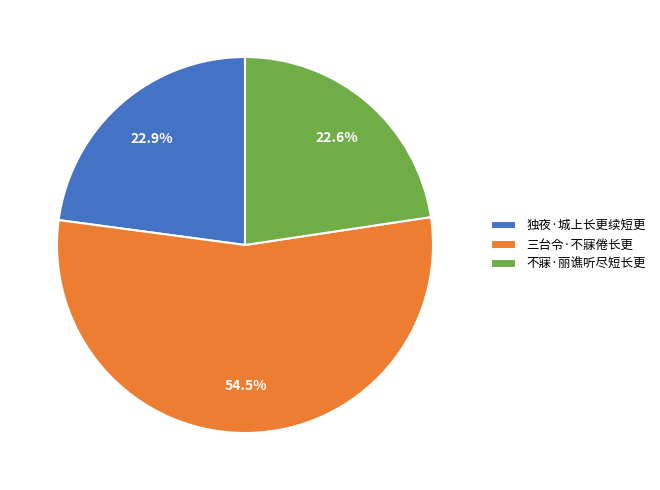

To the nearest percent, what is the difference between the largest and smallest slice percentages?

32%